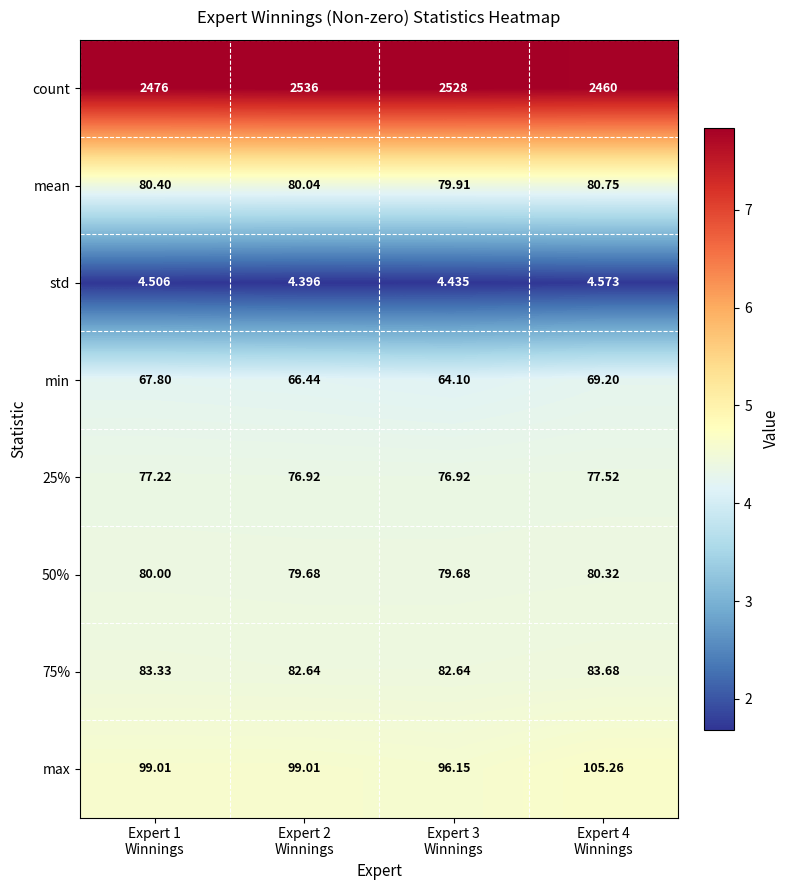

Which series has the largest total across all categories?

count